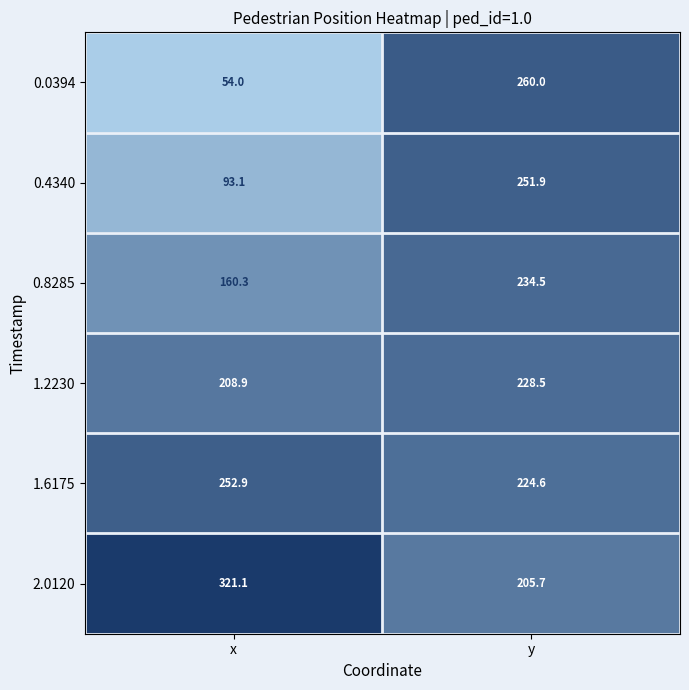

Reading left to right, what are all the values shown in this chart?

0.0394: x=54.0	y=260.0
0.4340: x=93.1	y=251.9
0.8285: x=160.3	y=234.5
1.2230: x=208.9	y=228.5
1.6175: x=252.9	y=224.6
2.0120: x=321.1	y=205.7